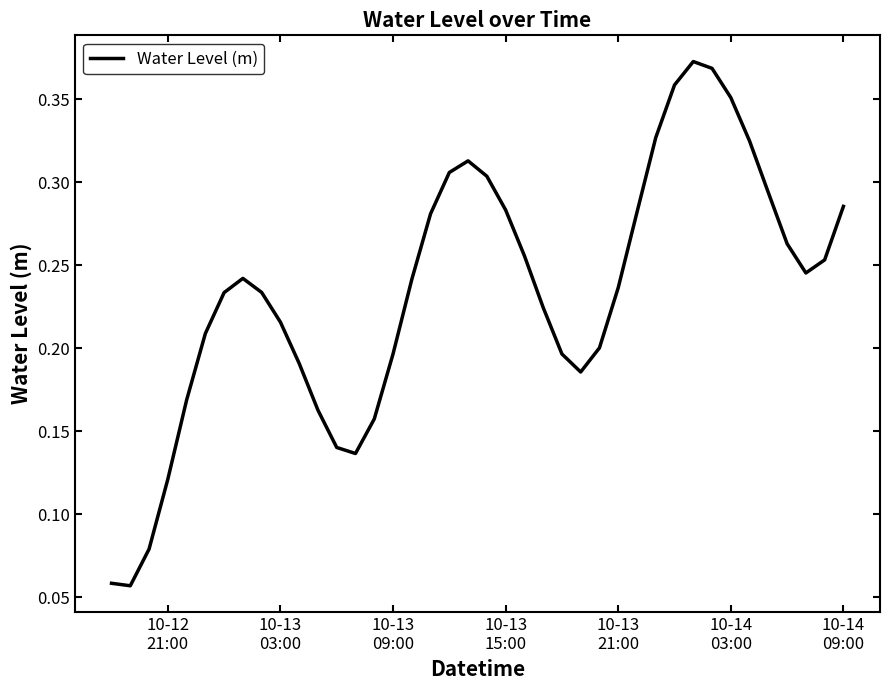

How many lines are shown in the chart?

1